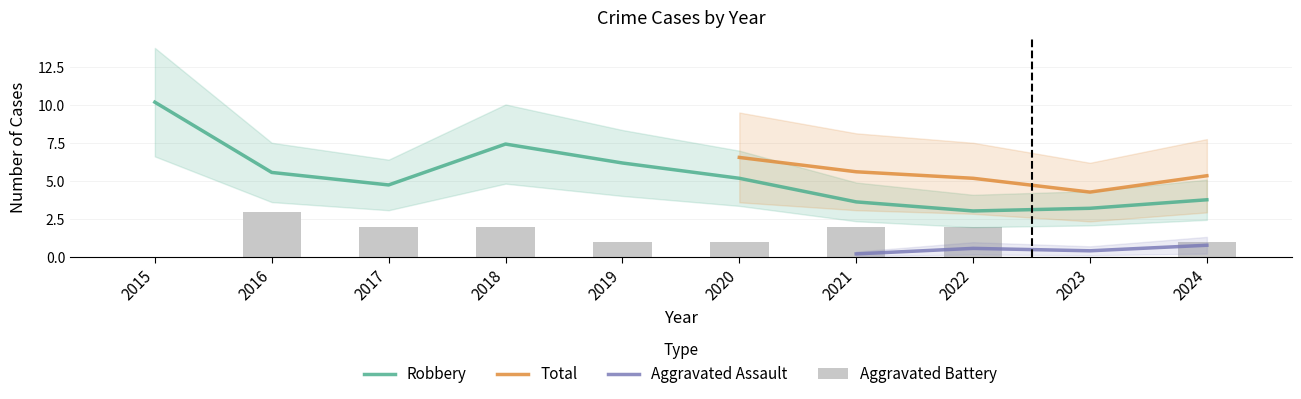

The value of Robbery at 2015 is 10.2. True or false?

True